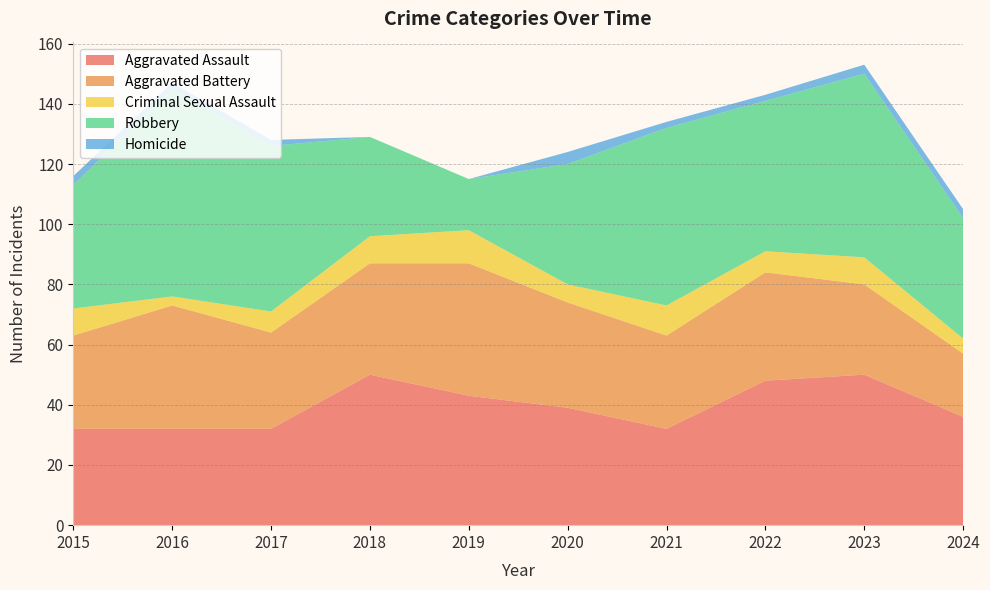

Reading left to right, transcribe all the data shown in this chart.

Aggravated Assault: 32	32	32	50	43	39	32	48	50	36
Aggravated Battery: 31	41	32	37	44	35	31	36	30	21
Criminal Sexual Assault: 9	3	7	9	11	6	10	7	9	5
Robbery: 41	69	55	33	17	40	59	50	61	40
Homicide: 3	2	2	0	0	4	2	2	3	3